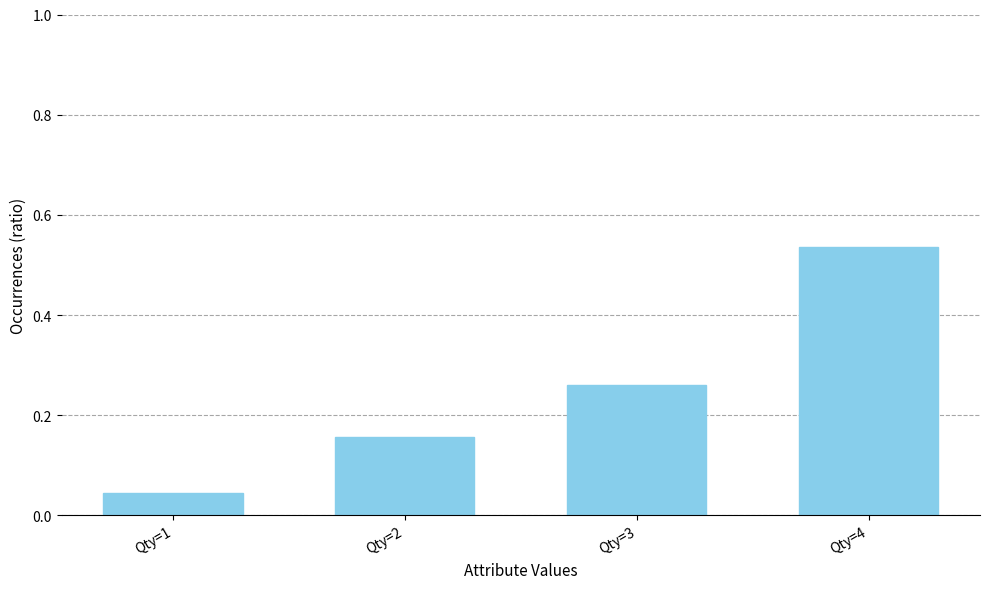

Rank the categories by value from highest to lowest.

Qty=4, Qty=3, Qty=2, Qty=1